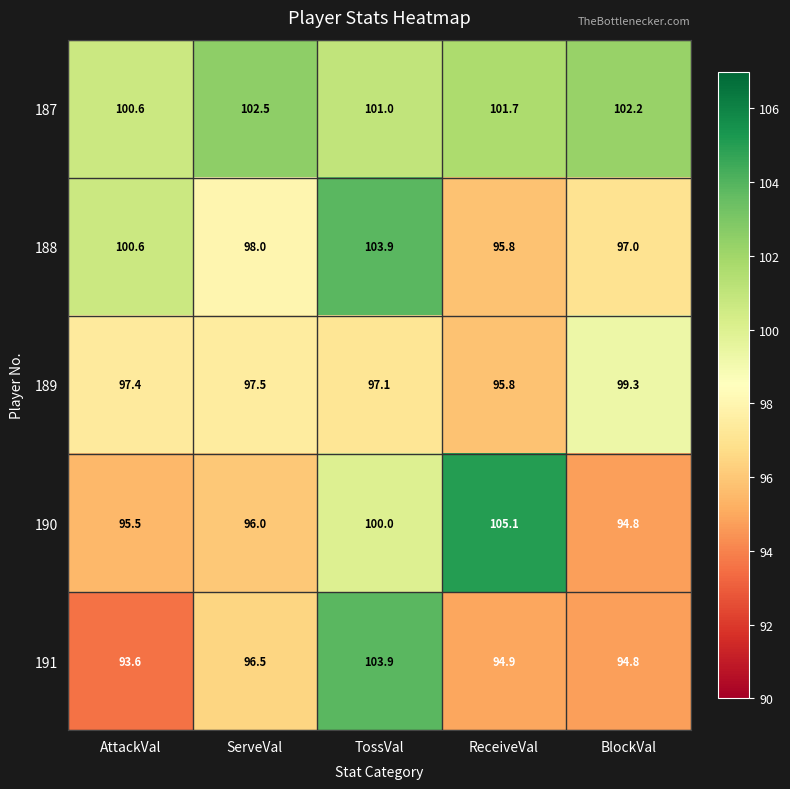

What is the difference between the maximum and minimum values in the 191 series?

10.3